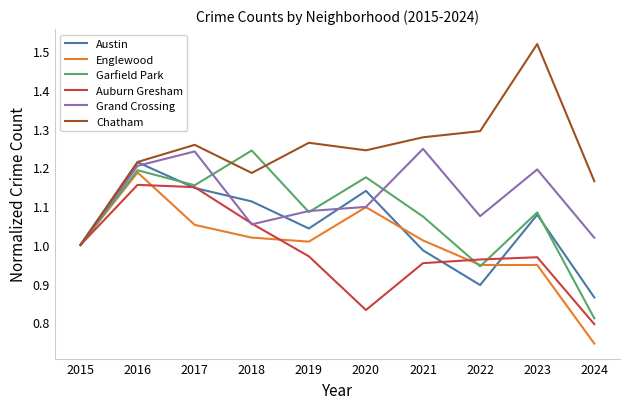

True or false: Austin has more than 1 interior local peaks.

True